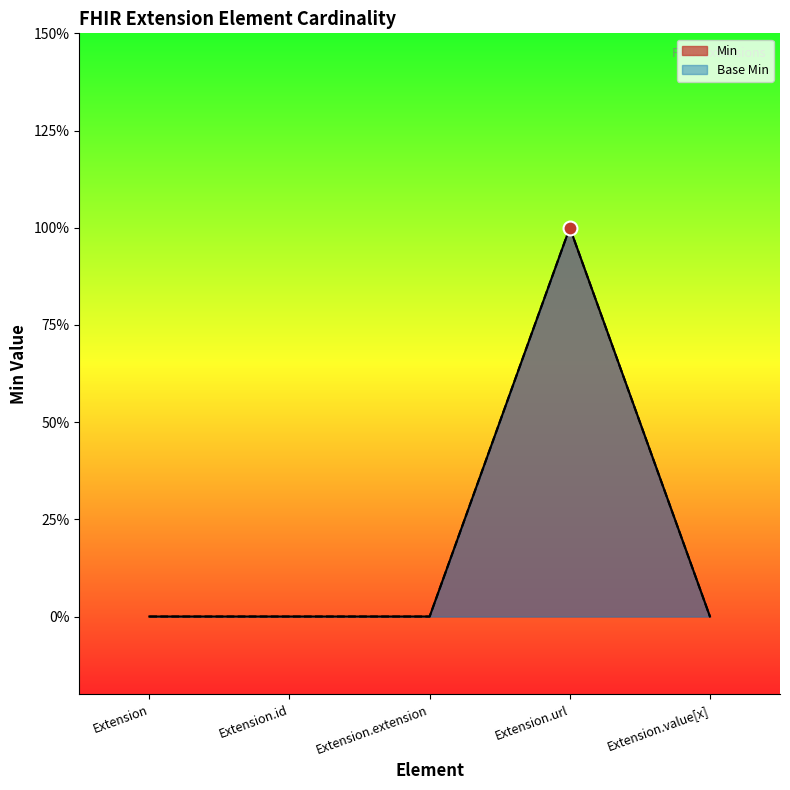

What is the sum of all Min values?

1